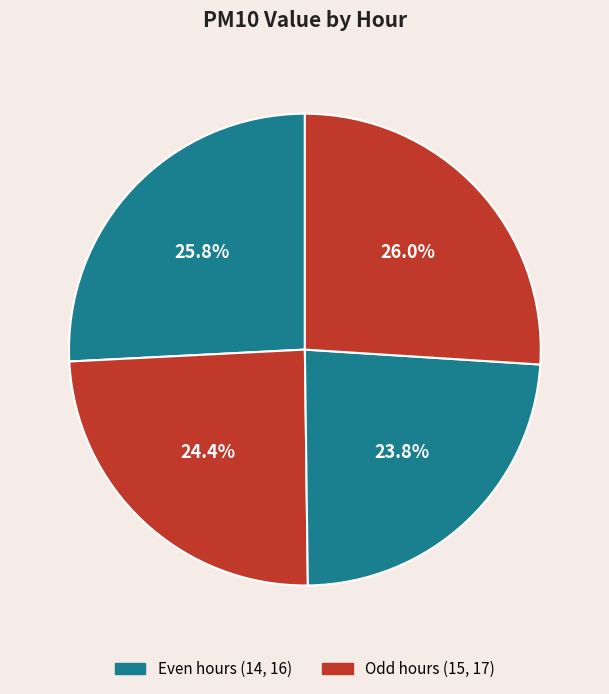

How many slices are in this pie chart?

4